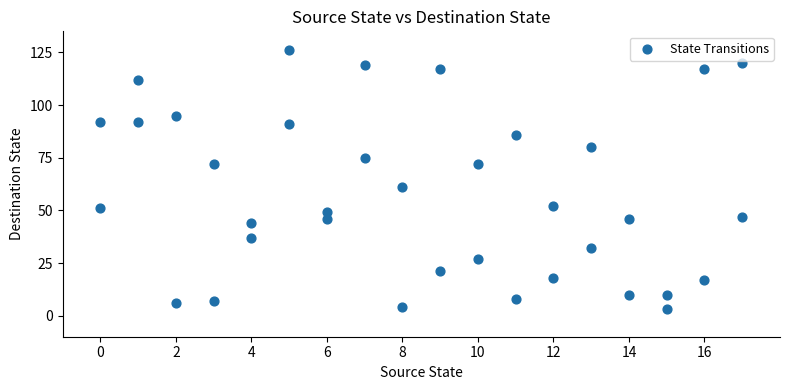

What Y value in the scatter plot is closest to 64?

61